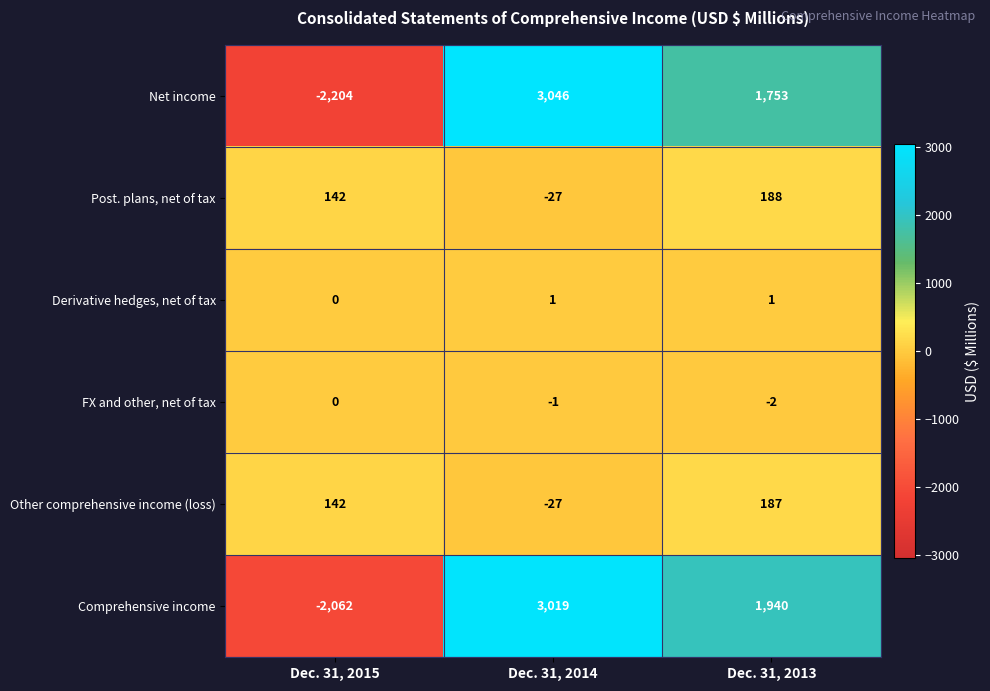

Rank the series by their maximum value, from highest to lowest.

Net income, Comprehensive income, Post. plans, net of tax, Other comprehensive income (loss), Derivative hedges, net of tax, FX and other, net of tax